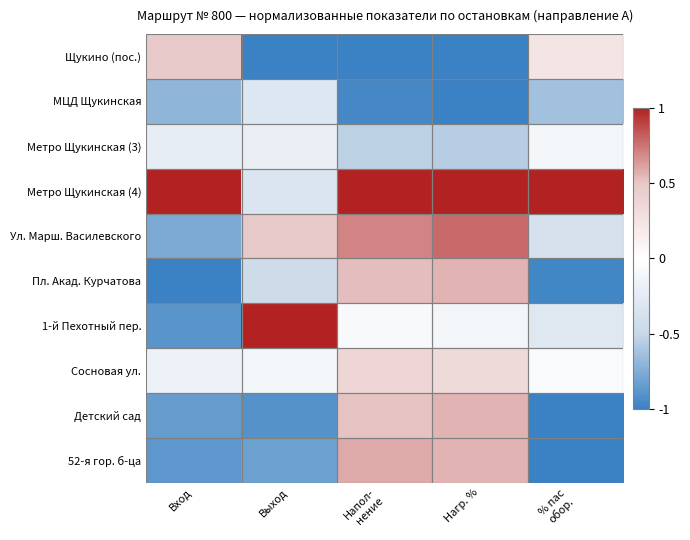

Which series has the largest total across all categories?

Метро Щукинская (4)